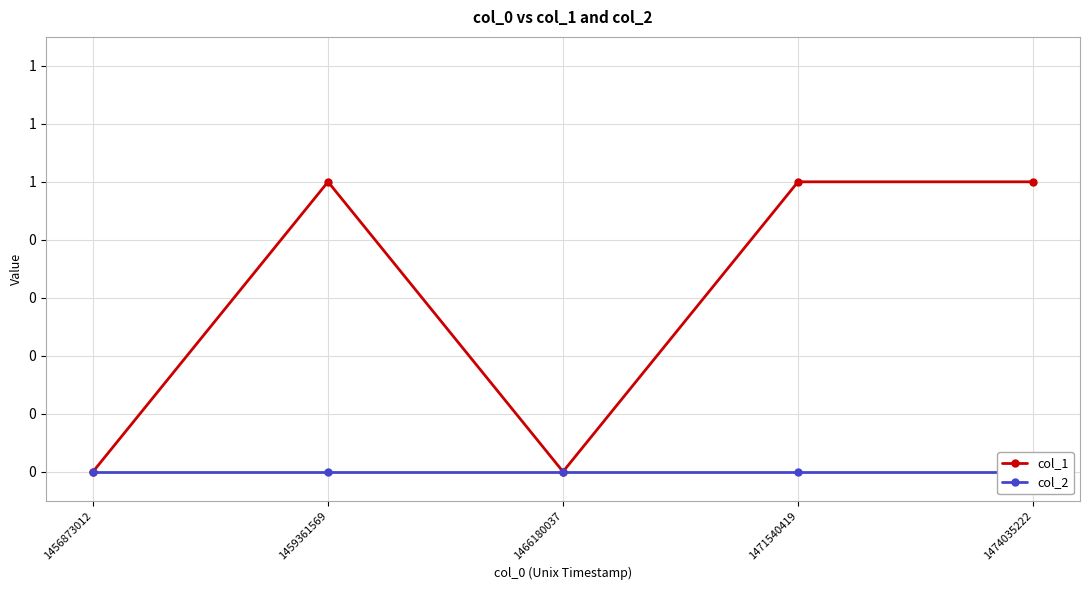

How many lines are shown in the chart?

2